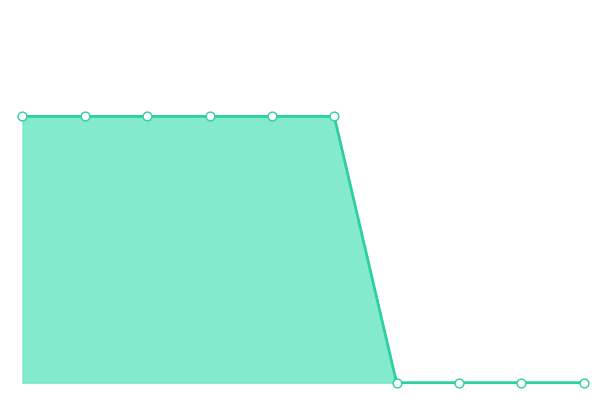

Is this an area chart (filled region under the line)?

Yes